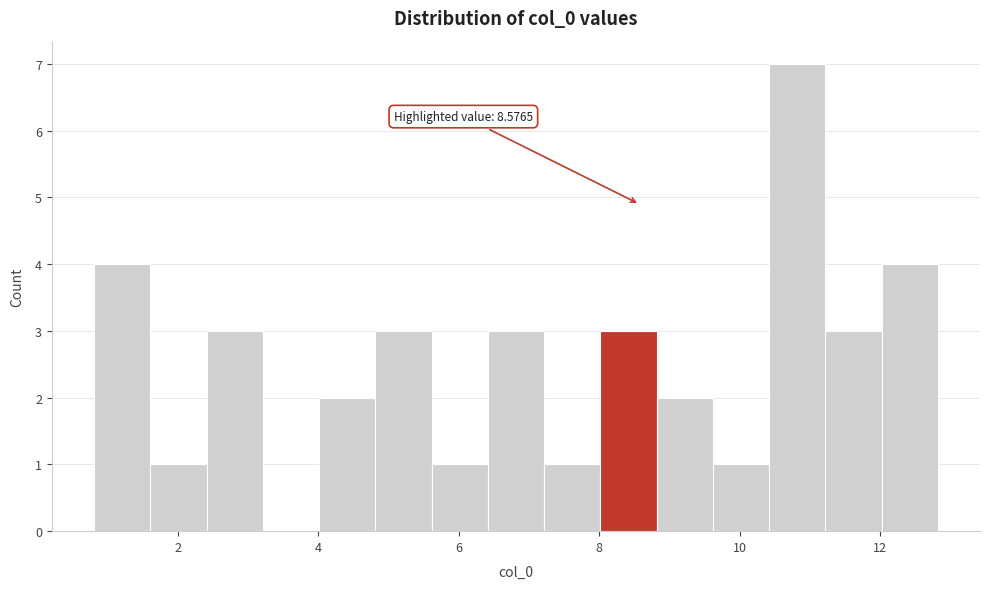

Which range on the x-axis has the tallest bar?

10.4 to 11.2